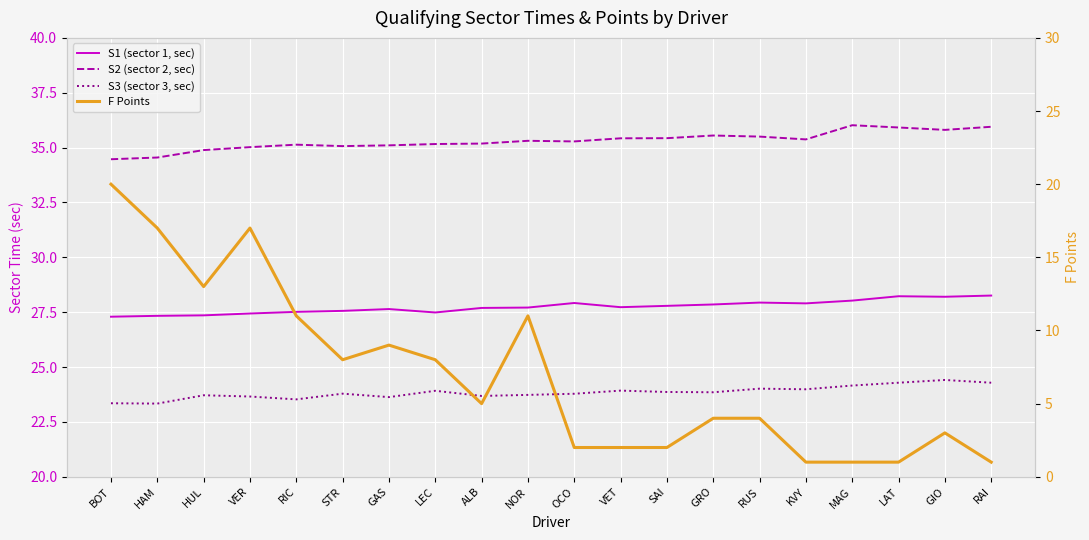

At which category does F Points reach its first local valley?

HUL